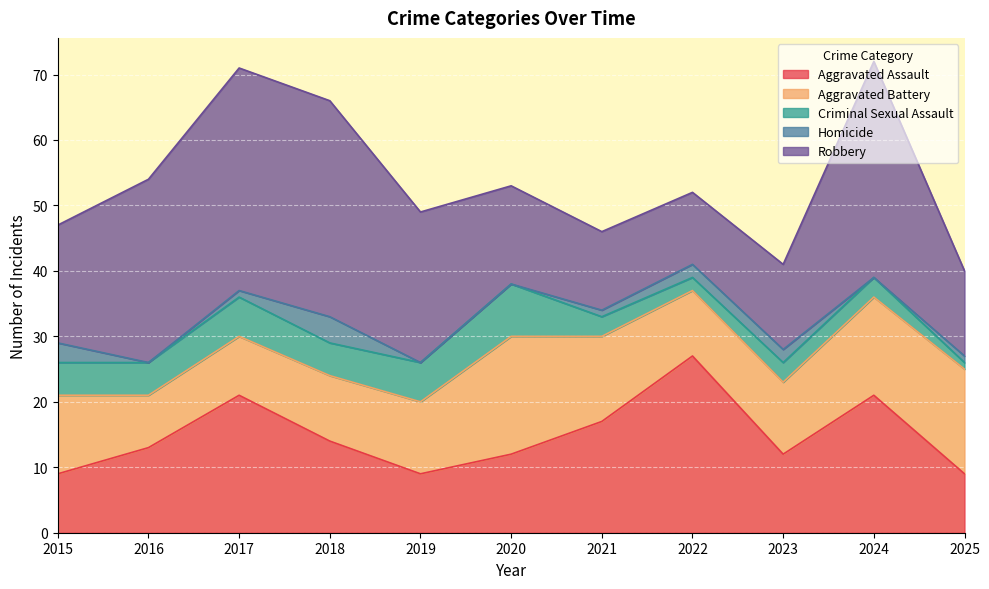

What are all the series names shown in the legend?

Aggravated Assault, Aggravated Battery, Criminal Sexual Assault, Homicide, Robbery